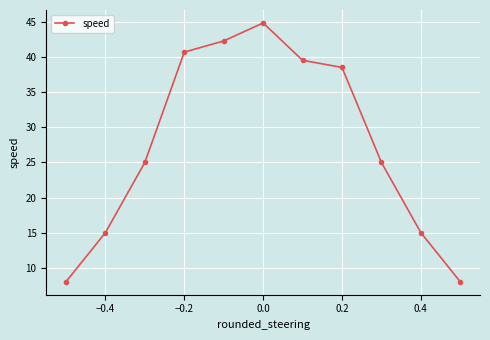

What is the difference between the maximum and minimum values?

36.9